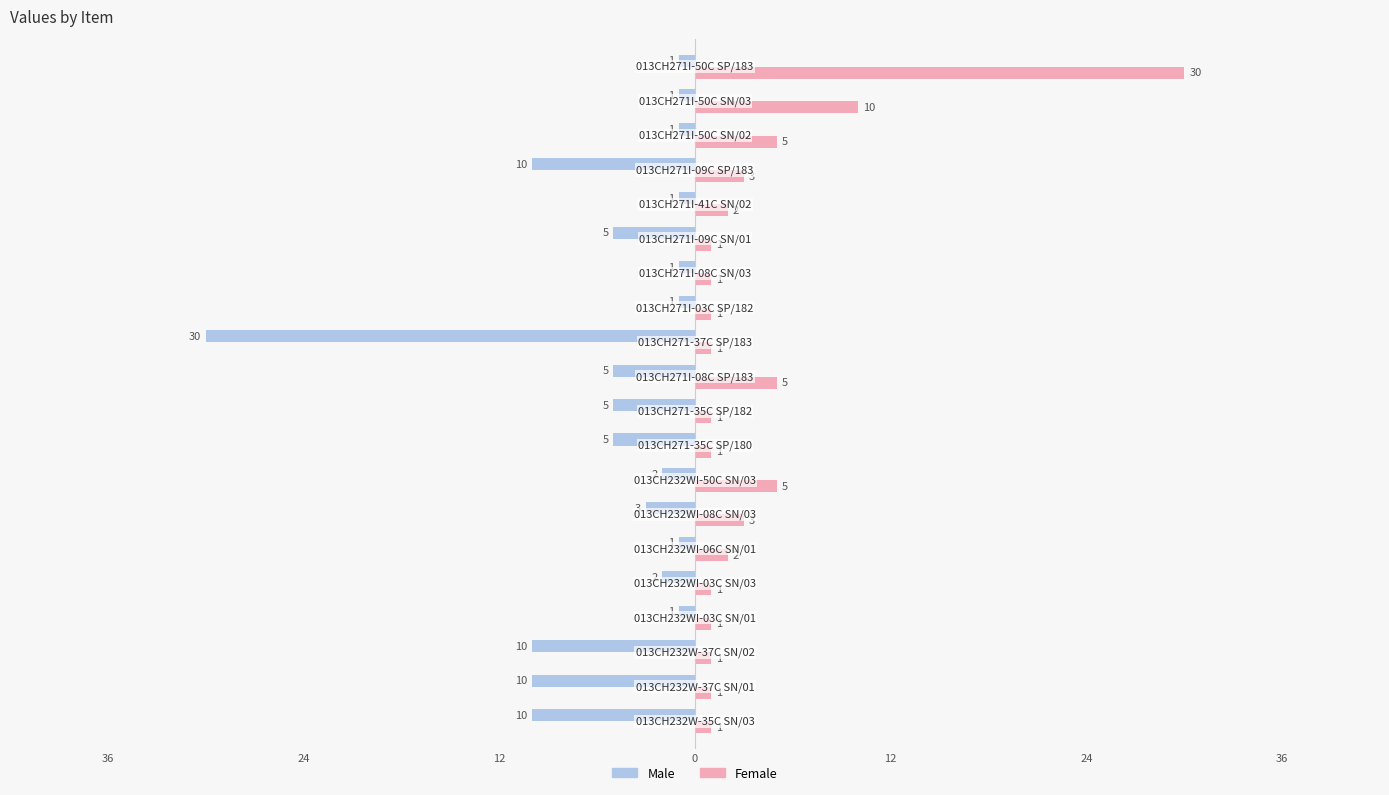

What are all the series names shown in the legend?

Male, Female